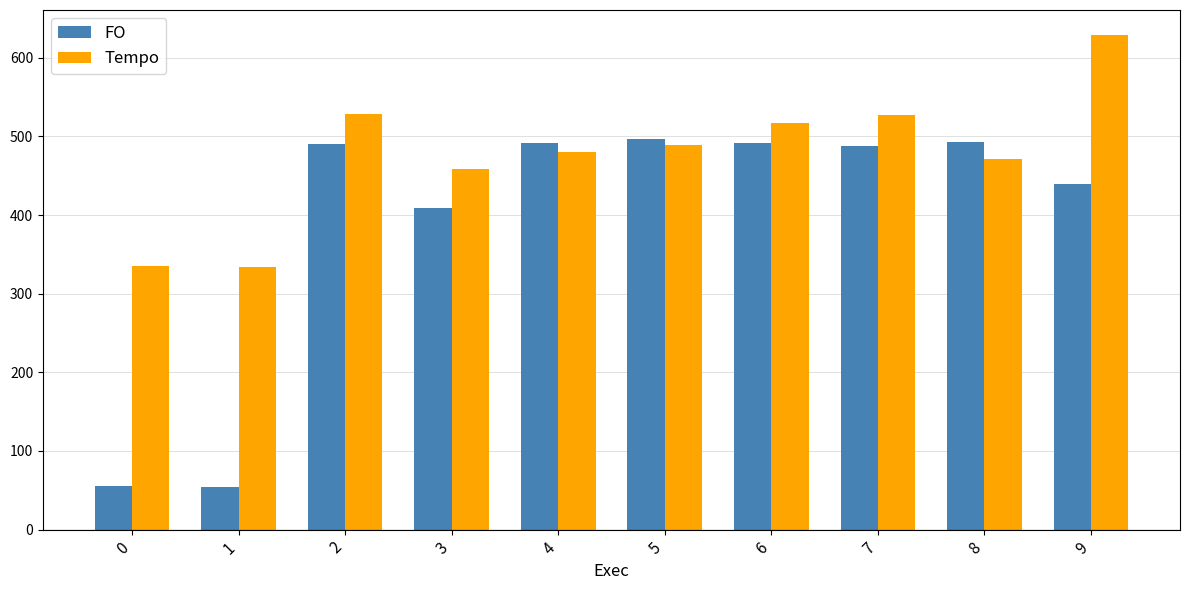

The value of FO at 2 is 490.7. True or false?

True